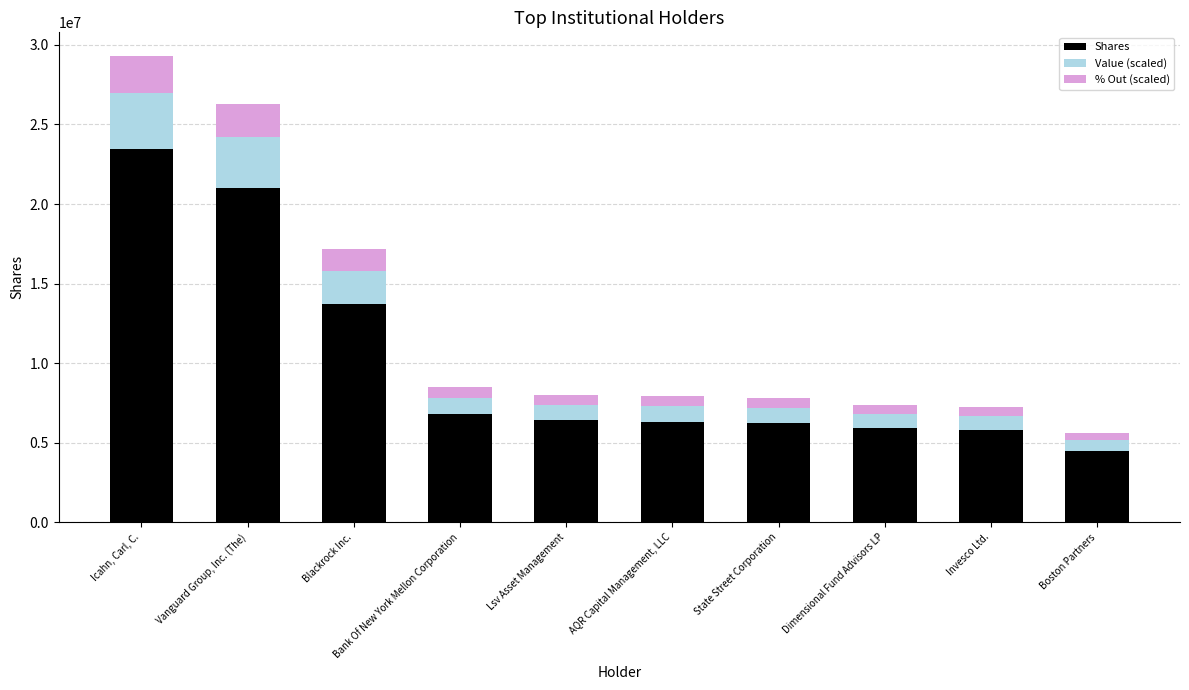

What is the difference between the maximum and minimum values in the Shares series?

18967189.0